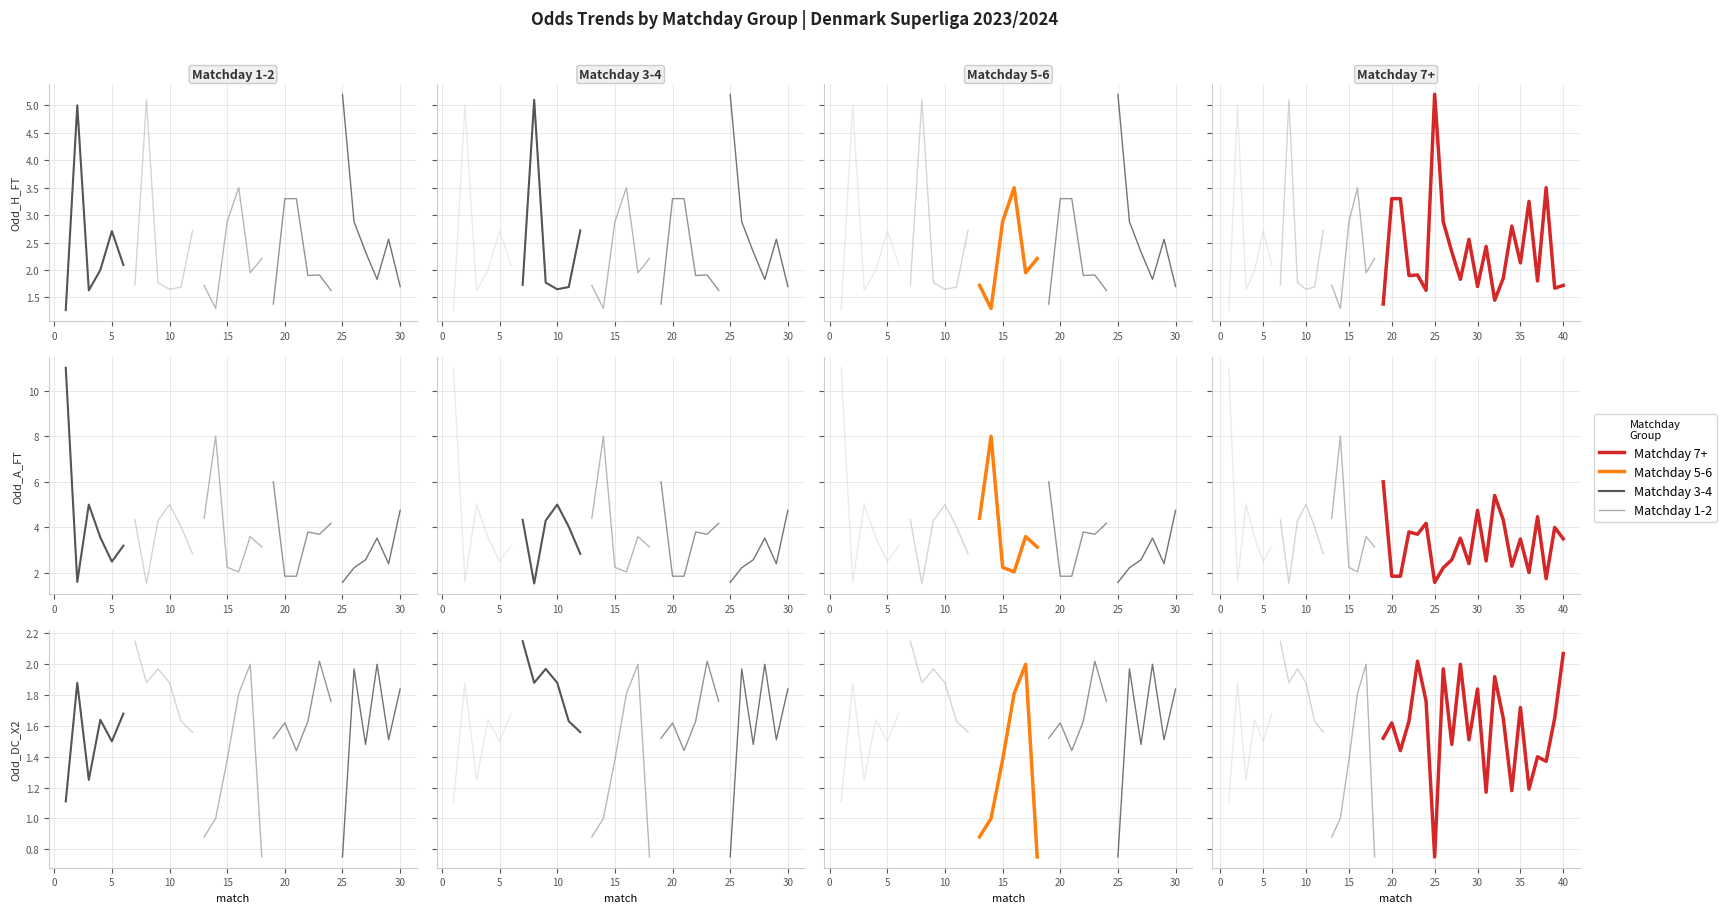

What is the maximum value shown in the chart?

11.0